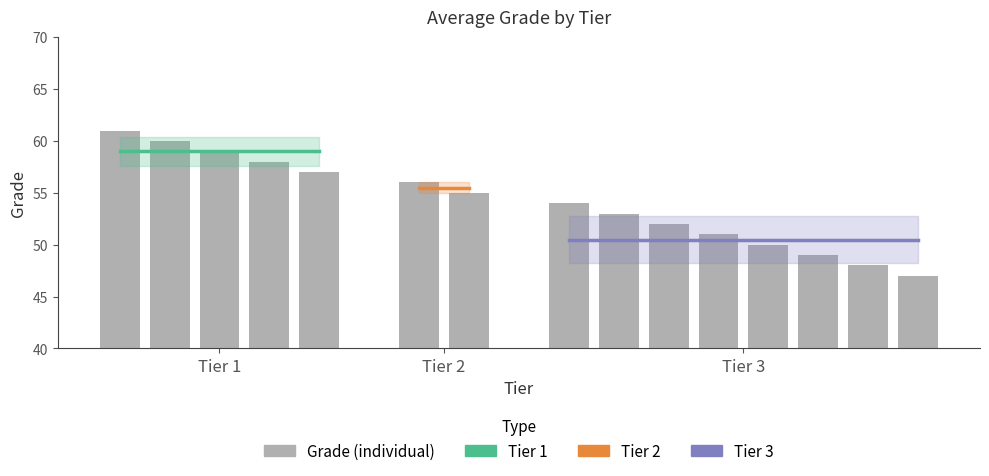

Approximately how many times larger is the value at 3 compared to 2?

0.9